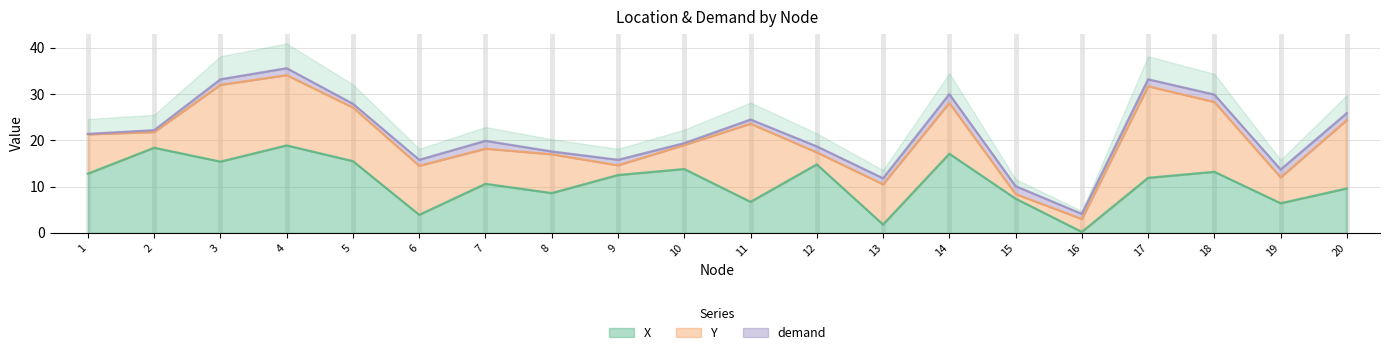

At which label is X closest to 9?

8